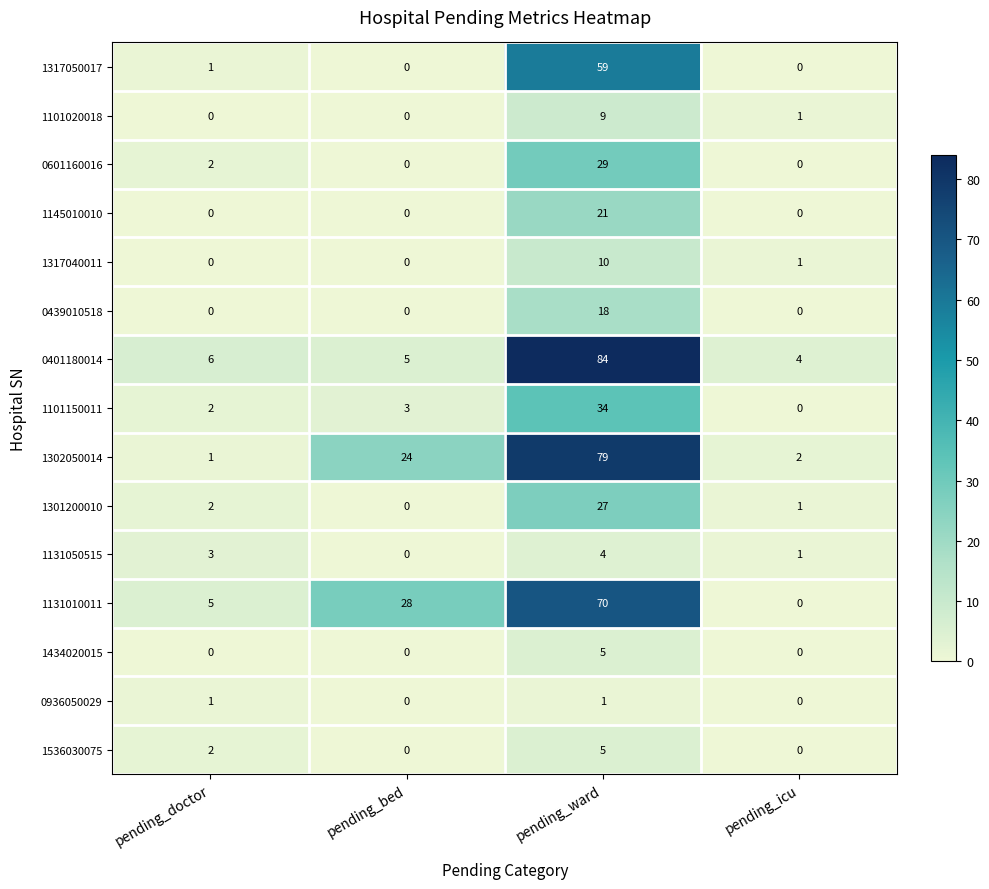

Count the 1131050515 values in the range 1 to 4.

3